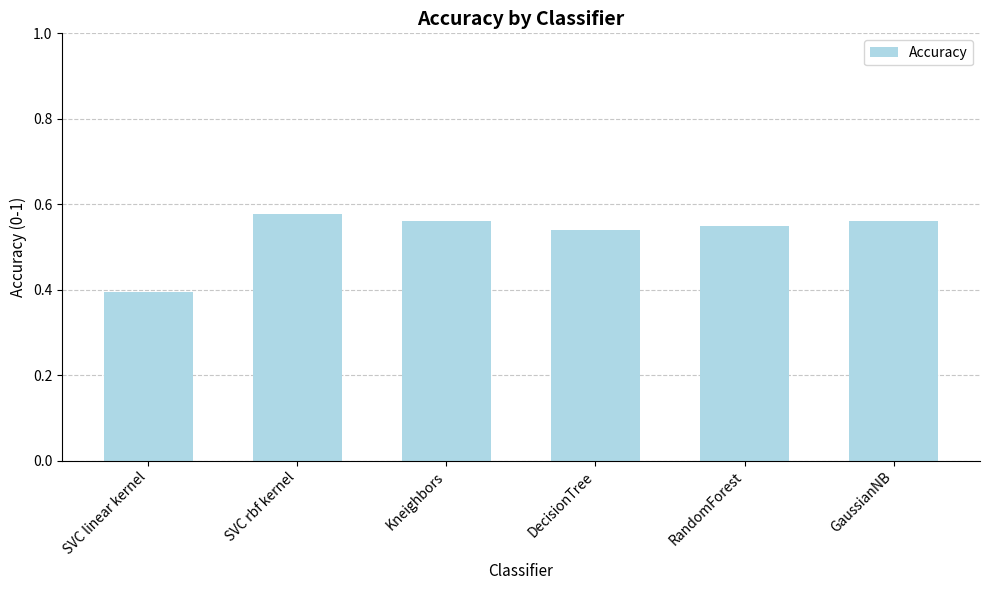

What is the sum of the values at DecisionTree and SVC rbf kernel?

1.1